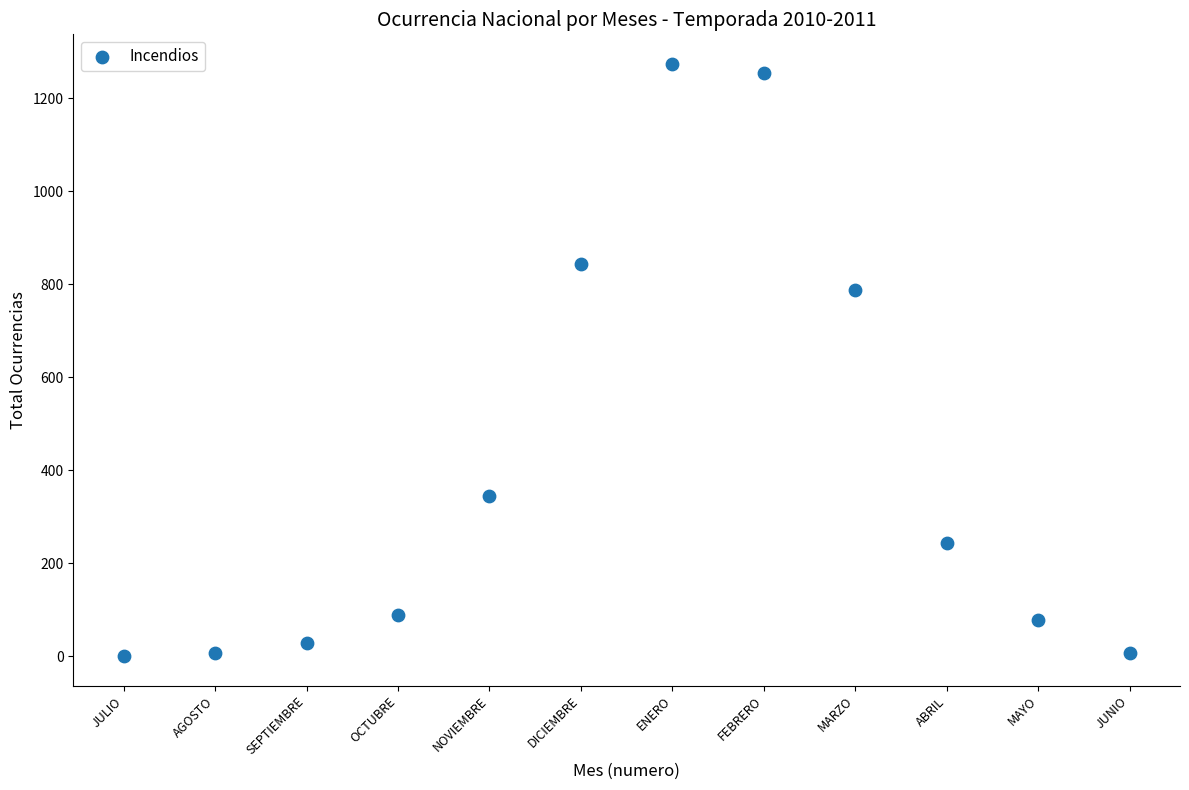

What Y value in the scatter plot is closest to 637?

787